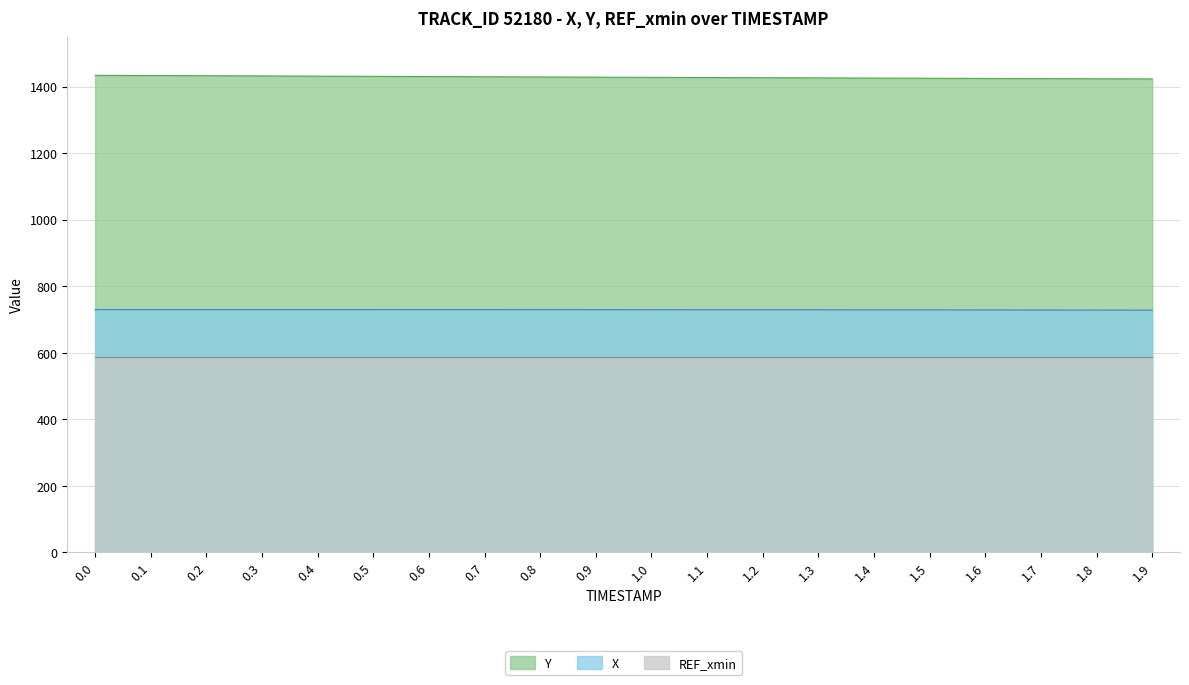

True or false: X and Y intersect in this chart.

False